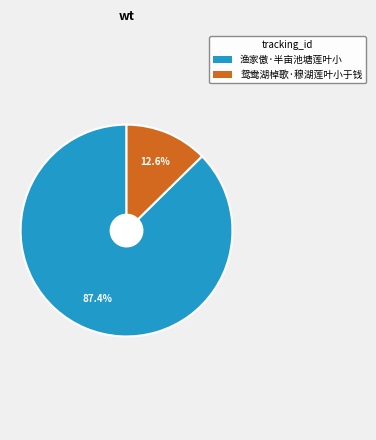

What is the smallest slice in the pie chart?

鸳鸯湖棹歌·穆湖莲叶小于钱